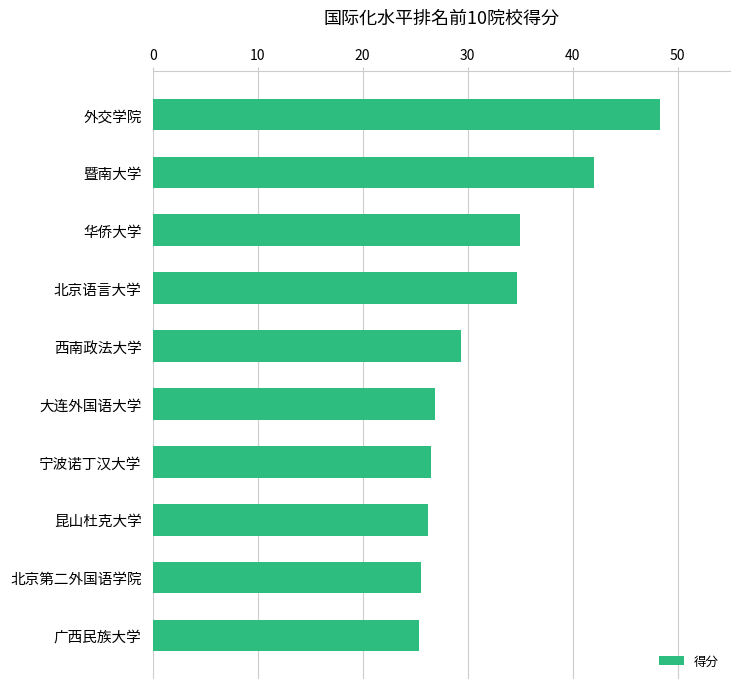

What is the average value?

32.0